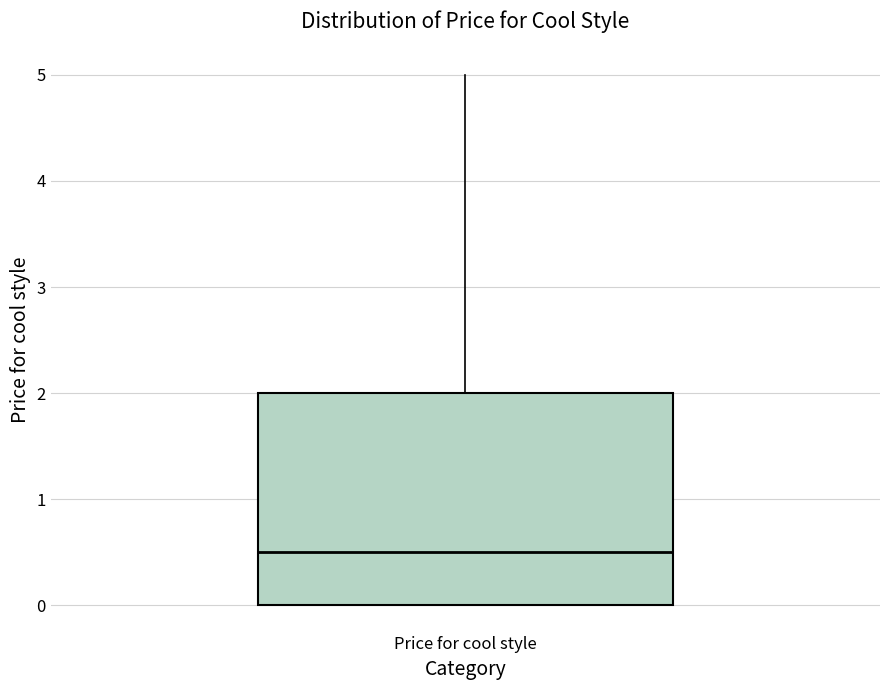

Read this box plot against the y-axis: the position of the median line, the range covered by the box, and the ends of both whiskers. The values are not printed on the chart, so give them approximately, as read against the axis.

median 0.5, box 0.0 to 2.0, whiskers 0.0 to 5.0